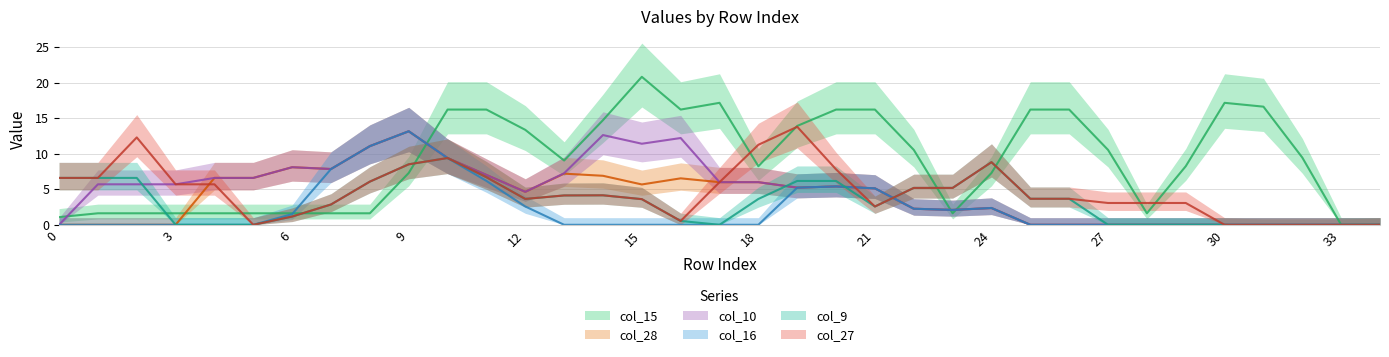

Between 6 and 20, which series saw the biggest shift?

col_15